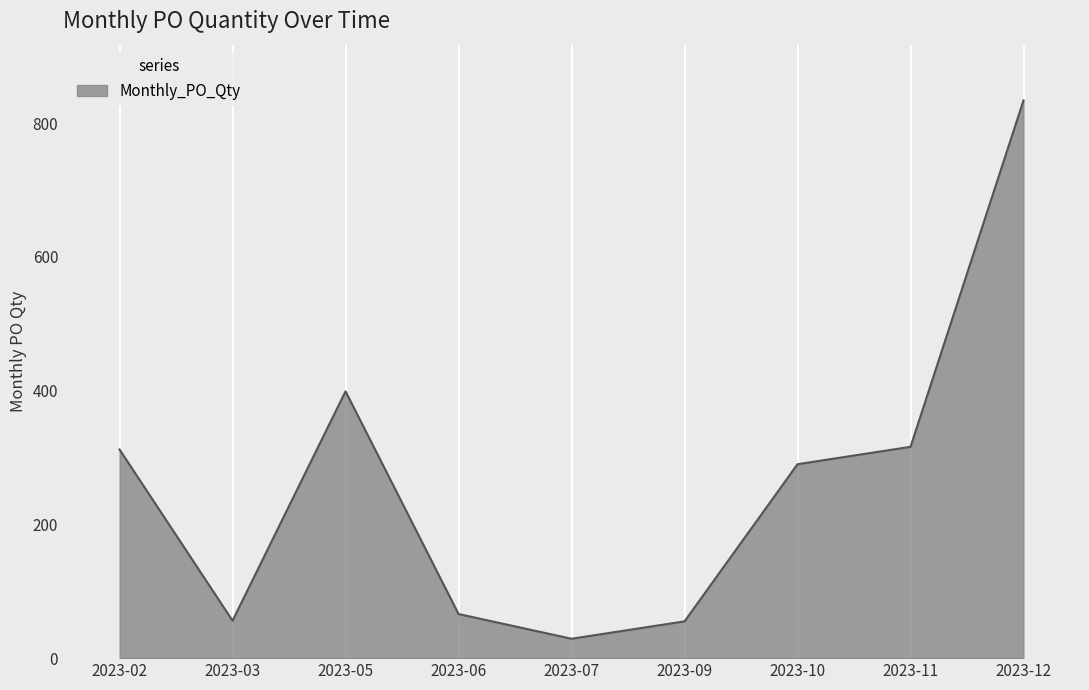

The value at 2023-02 is 531. True or false?

False